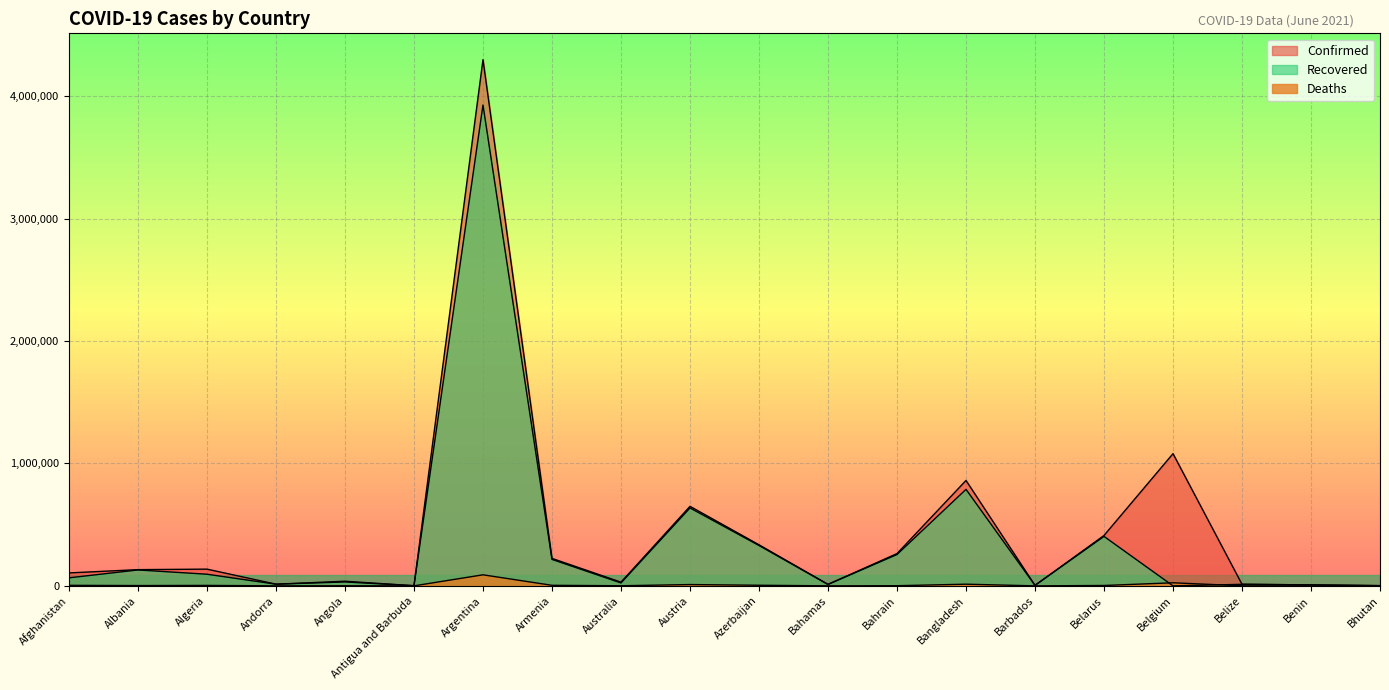

What is the label of the 17th point from the right?

Andorra